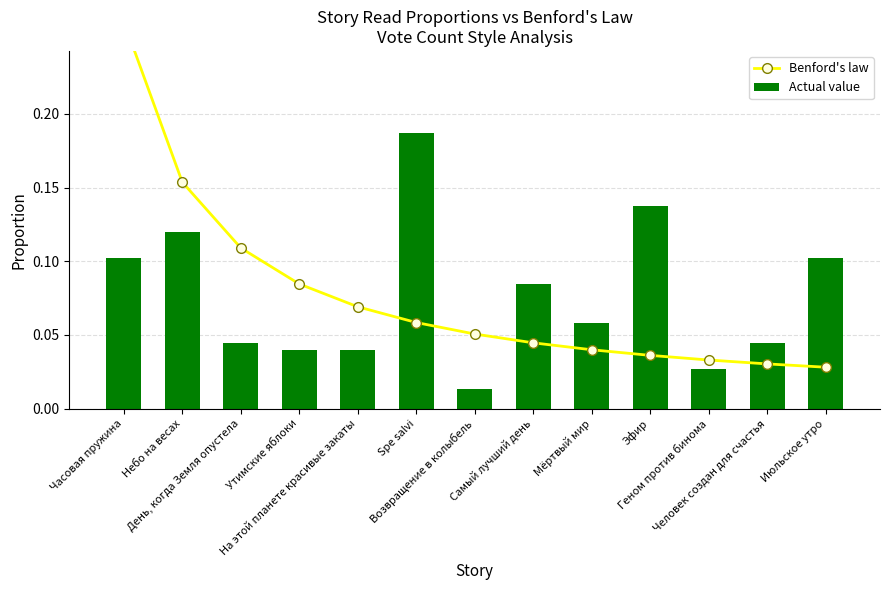

What is the difference between the maximum and minimum values in the Benford's law series?

0.2